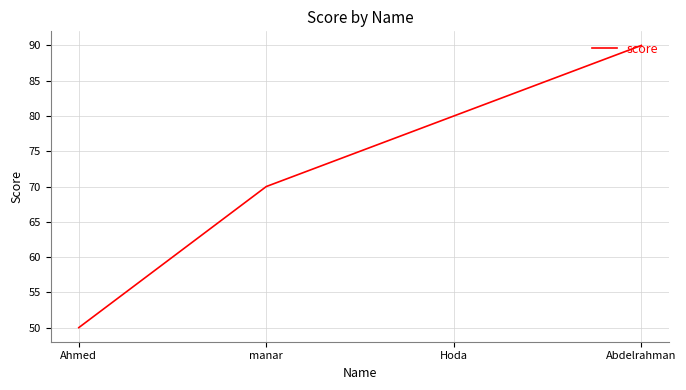

Reading left to right, transcribe all the data shown in this chart.

Ahmed=50	manar=70	Hoda=80	Abdelrahman=90